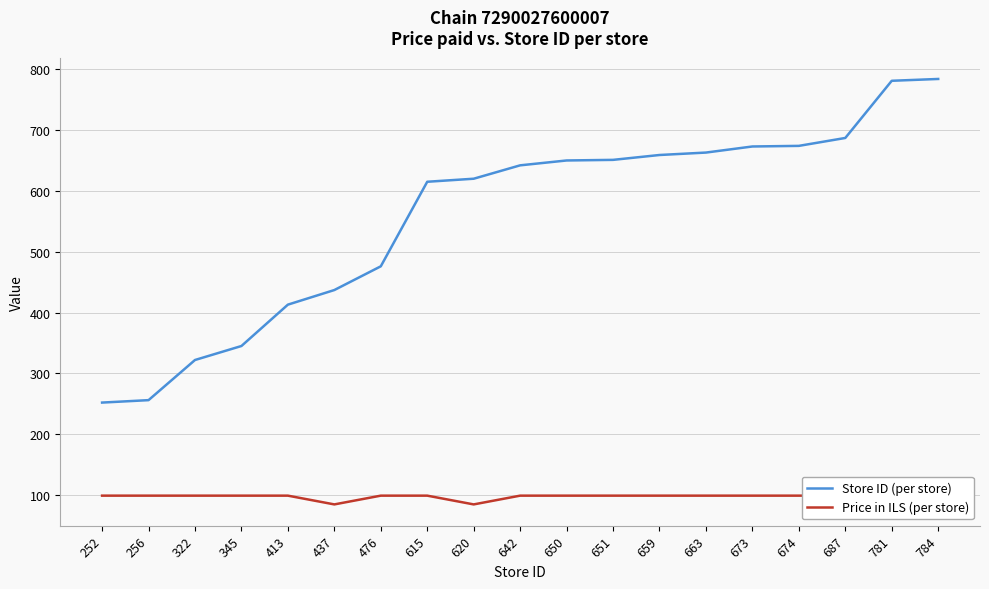

Between 413 and 651, which series saw the biggest shift?

Store ID (per store)